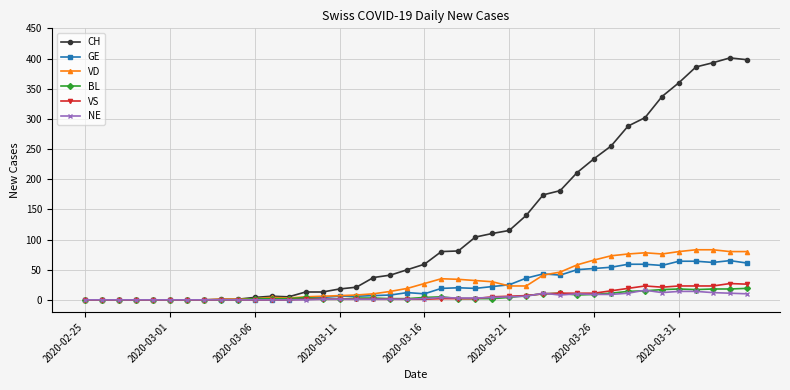

Which series has the widest spread of values?

CH